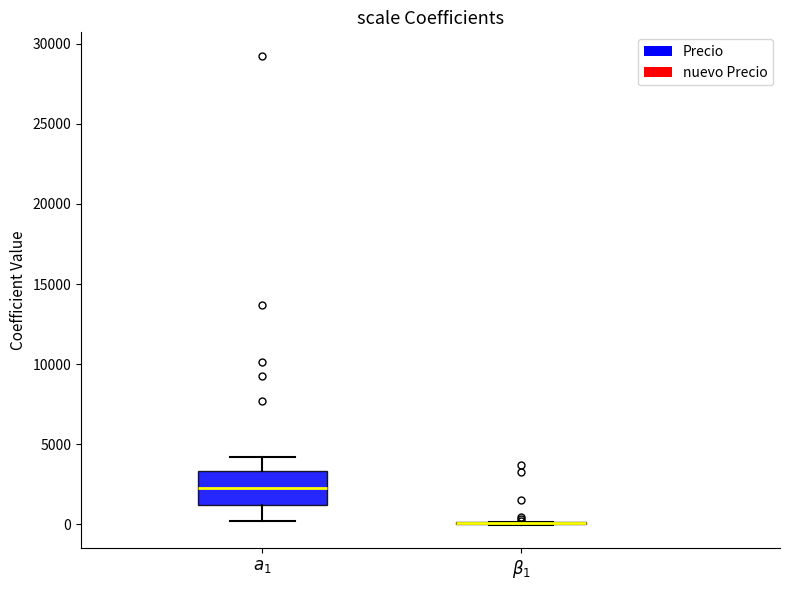

Which box is the tallest, from its lower edge to its upper edge?

$a_1$